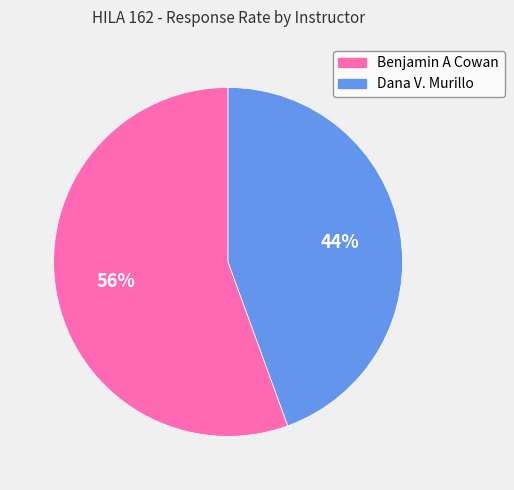

How many slices are in this pie chart?

2